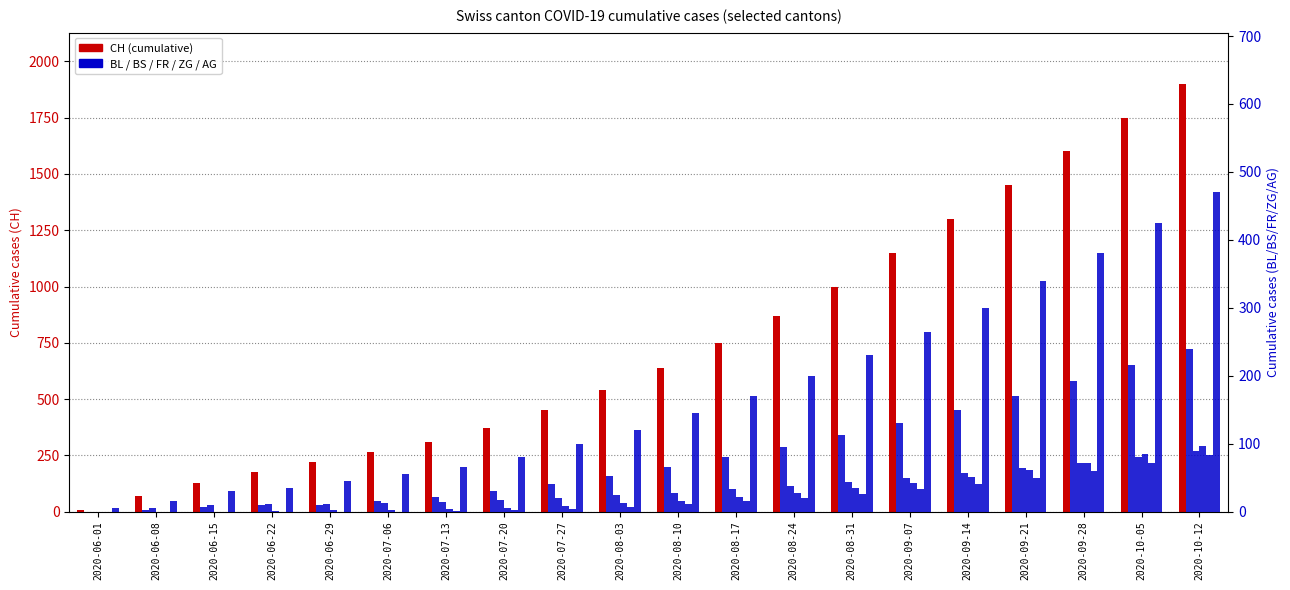

What is the maximum value for CH?

1900